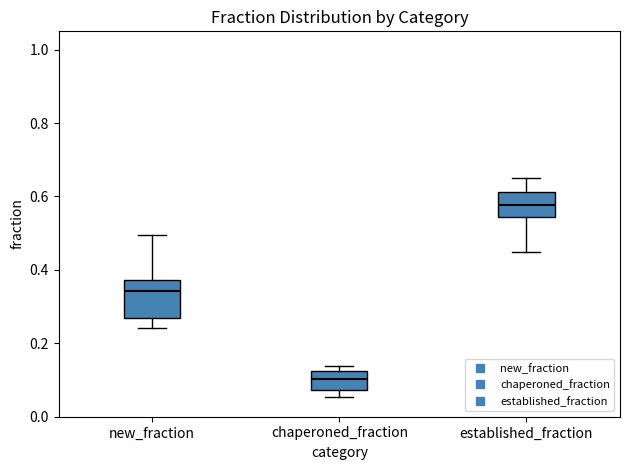

Comparing the boxes themselves (not the whiskers), which one is the tallest?

new_fraction